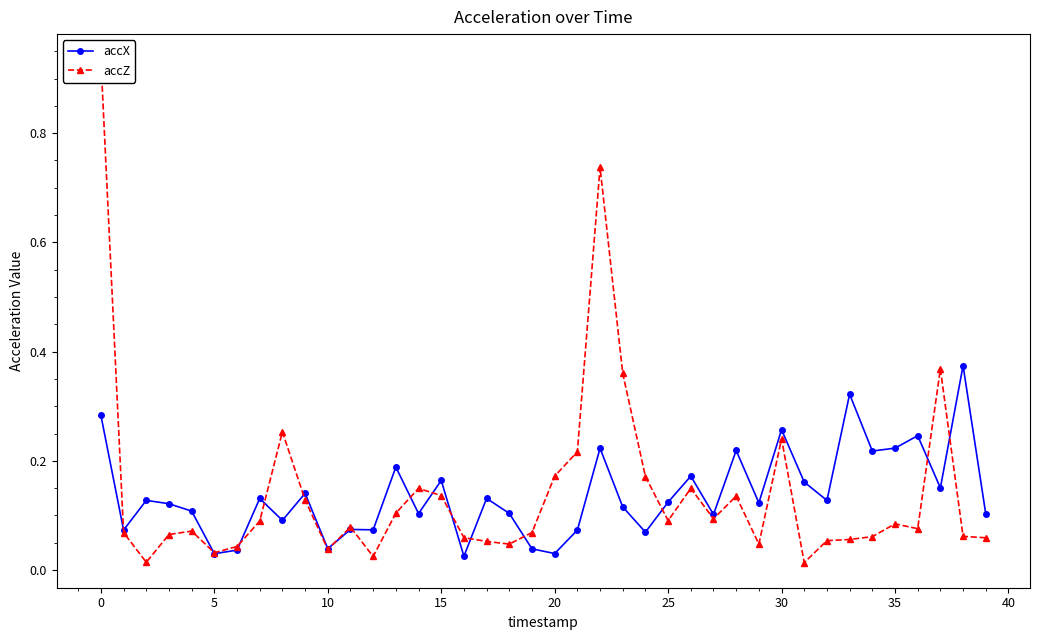

True or false: accX has a value of 0.2 at 25.

False